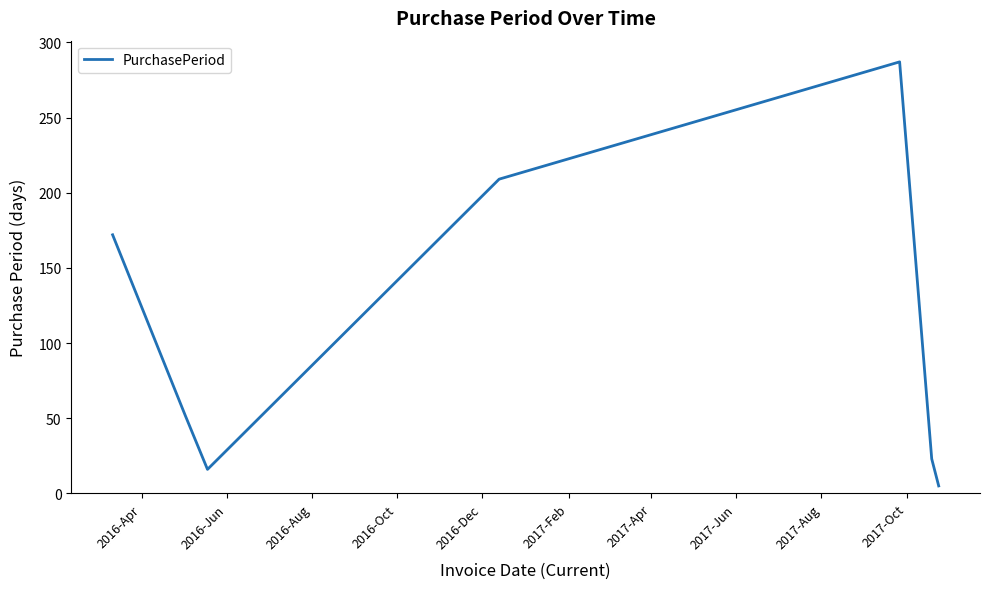

What is the greatest value displayed?

287